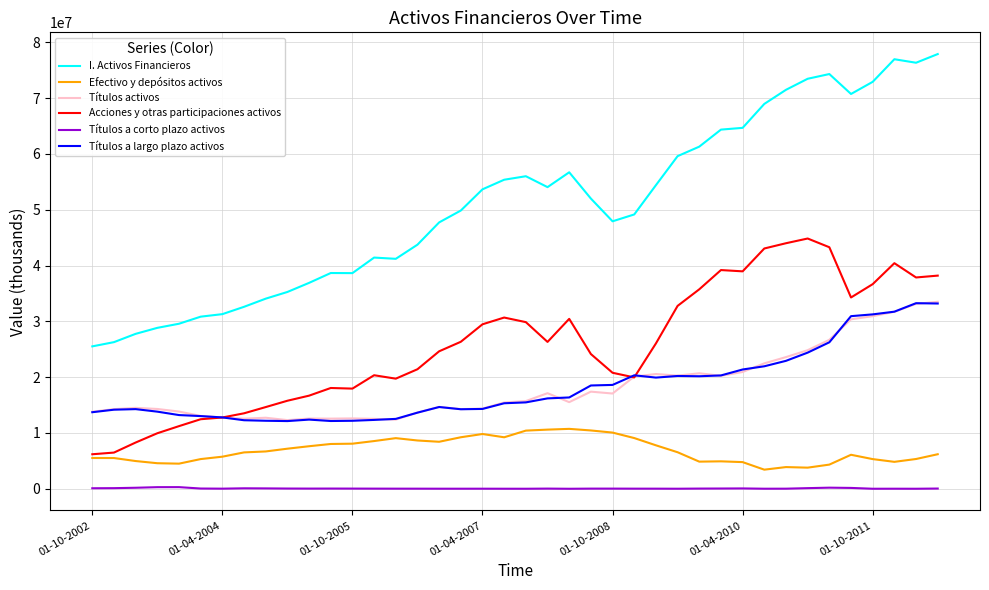

What is the minimum value for Títulos activos?

12307042